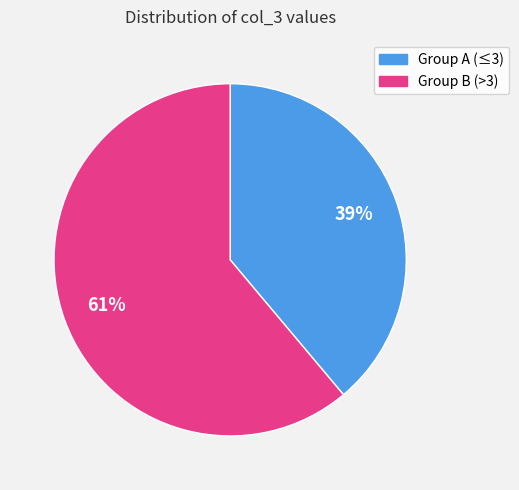

To the nearest percent, what is the difference between the largest and smallest slice percentages?

22%